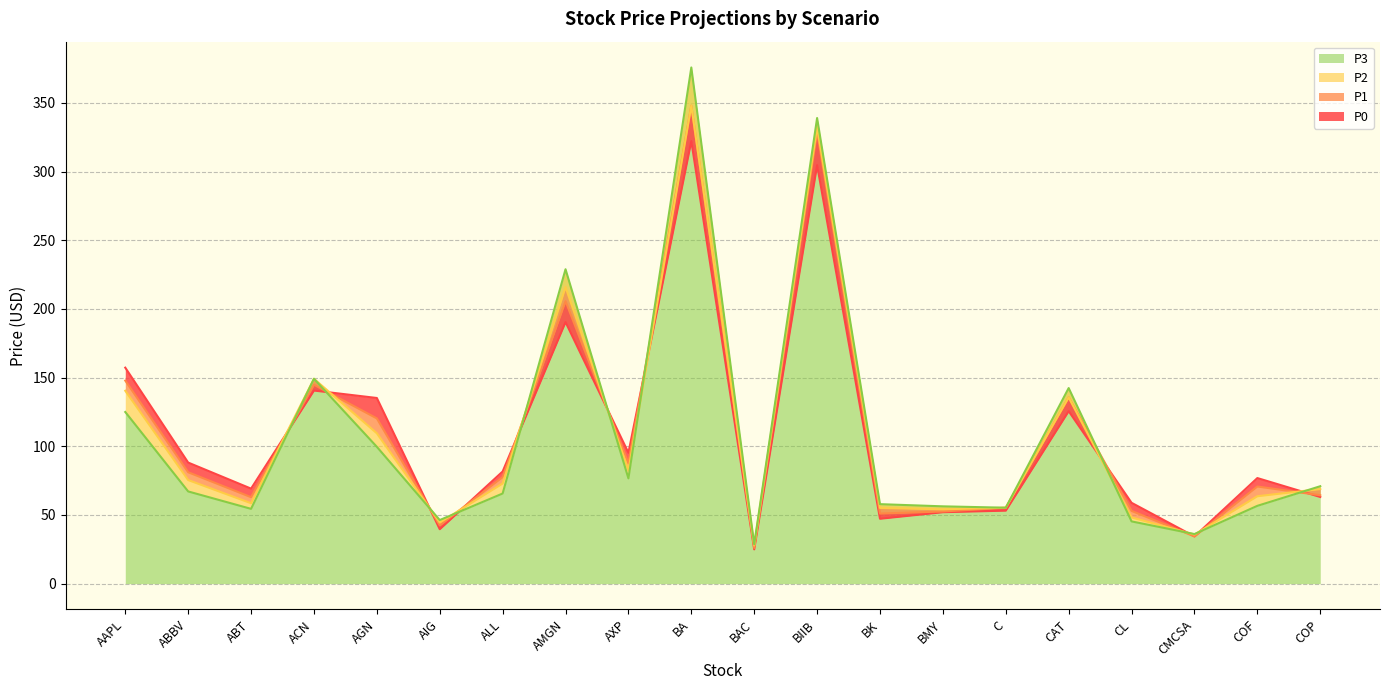

Reading left to right, transcribe all the data shown in this chart.

P0: AAPL=157.2	ABBV=88.1	ABT=69.2	ACN=140.6	AGN=135.2	AIG=39.6	ALL=81.6	AMGN=190.4	AXP=95.3	BA=322.2	BAC=25.0	BIIB=304.7	BK=47.3	BMY=52.0	C=53.2	CAT=125.6	CL=58.9	CMCSA=34.4	COF=76.9	COP=63.1
P1: AAPL=147.8	ABBV=81.1	ABT=63.0	ACN=144.8	AGN=120.3	AIG=42.4	ALL=77.6	AMGN=205.7	AXP=87.7	BA=348.0	BAC=26.0	BIIB=329.1	BK=51.0	BMY=52.5	C=55.3	CAT=135.6	CL=53.0	CMCSA=34.4	COF=70.7	COP=64.4
P2: AAPL=140.4	ABBV=75.4	ABT=58.5	ACN=149.2	AGN=109.5	AIG=44.5	ALL=72.9	AMGN=215.9	AXP=82.4	BA=348.0	BAC=27.8	BIIB=332.4	BK=55.1	BMY=54.1	C=55.3	CAT=135.6	CL=48.2	CMCSA=35.7	COF=63.6	COP=68.9
P3: AAPL=125.0	ABBV=67.1	ABT=54.4	ACN=149.2	AGN=99.6	AIG=46.3	ALL=65.6	AMGN=228.9	AXP=76.6	BA=375.8	BAC=28.6	BIIB=339.0	BK=57.9	BMY=56.3	C=55.3	CAT=142.4	CL=45.3	CMCSA=36.1	COF=56.6	COP=70.9